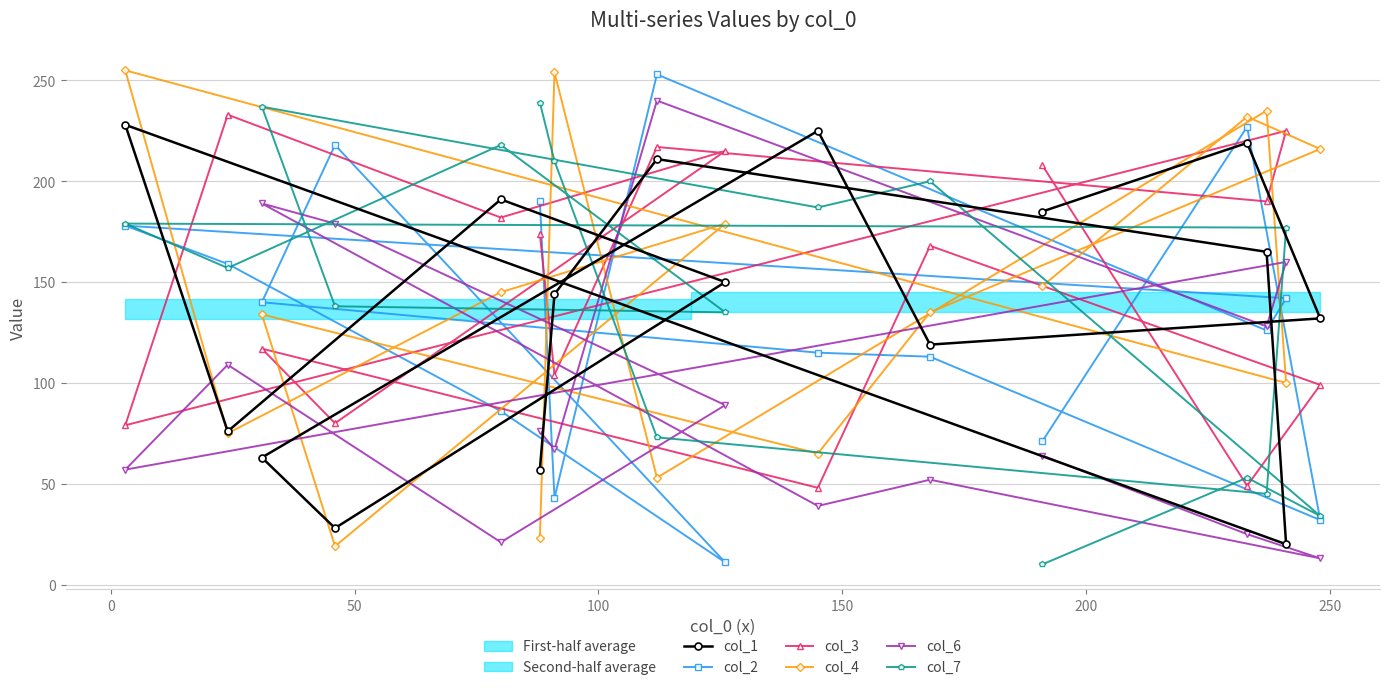

Which series has the largest range (max minus min)?

col_2